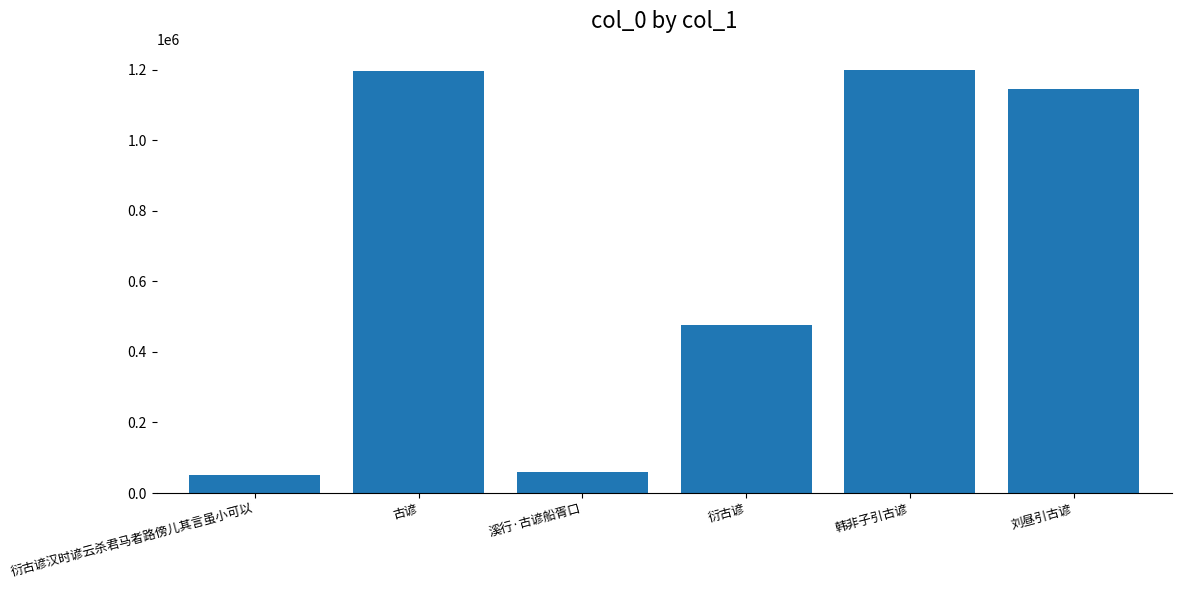

How many data points are less than 1145081?

3